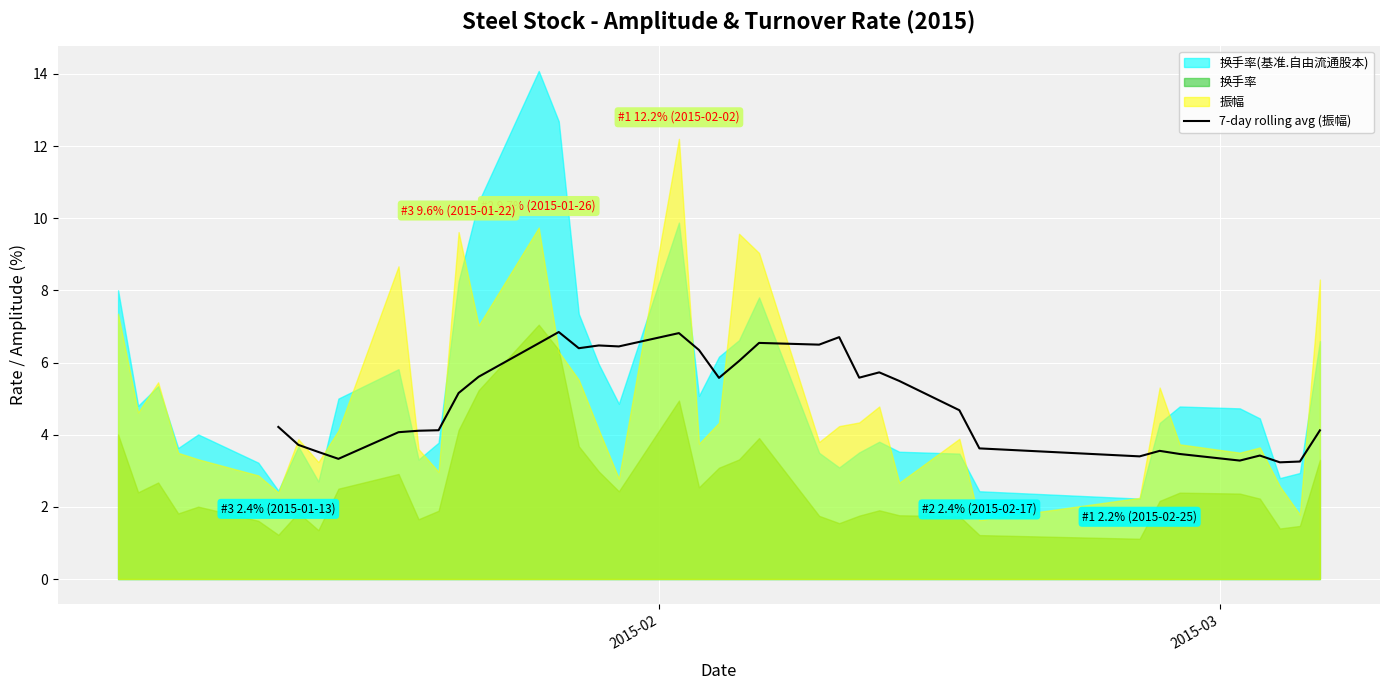

How many positive values are there?

34